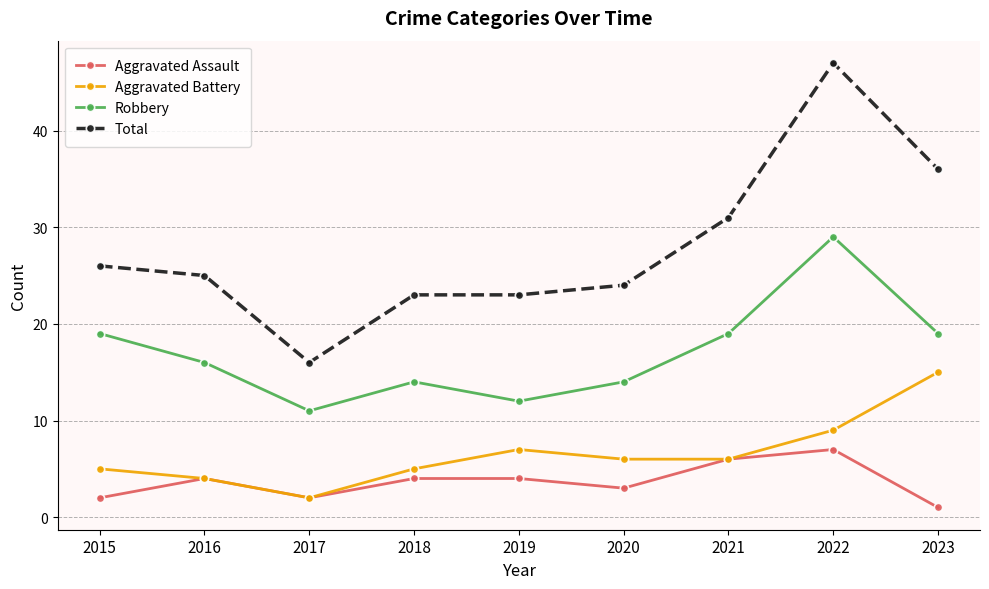

Which series has the largest total across all categories?

Total